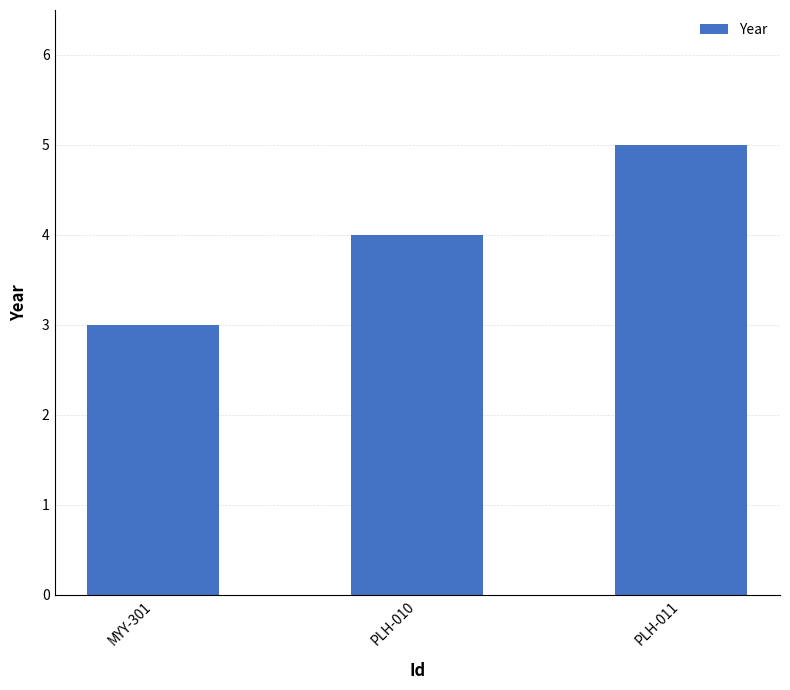

Which has a higher value, PLH-011 or PLH-010?

PLH-011